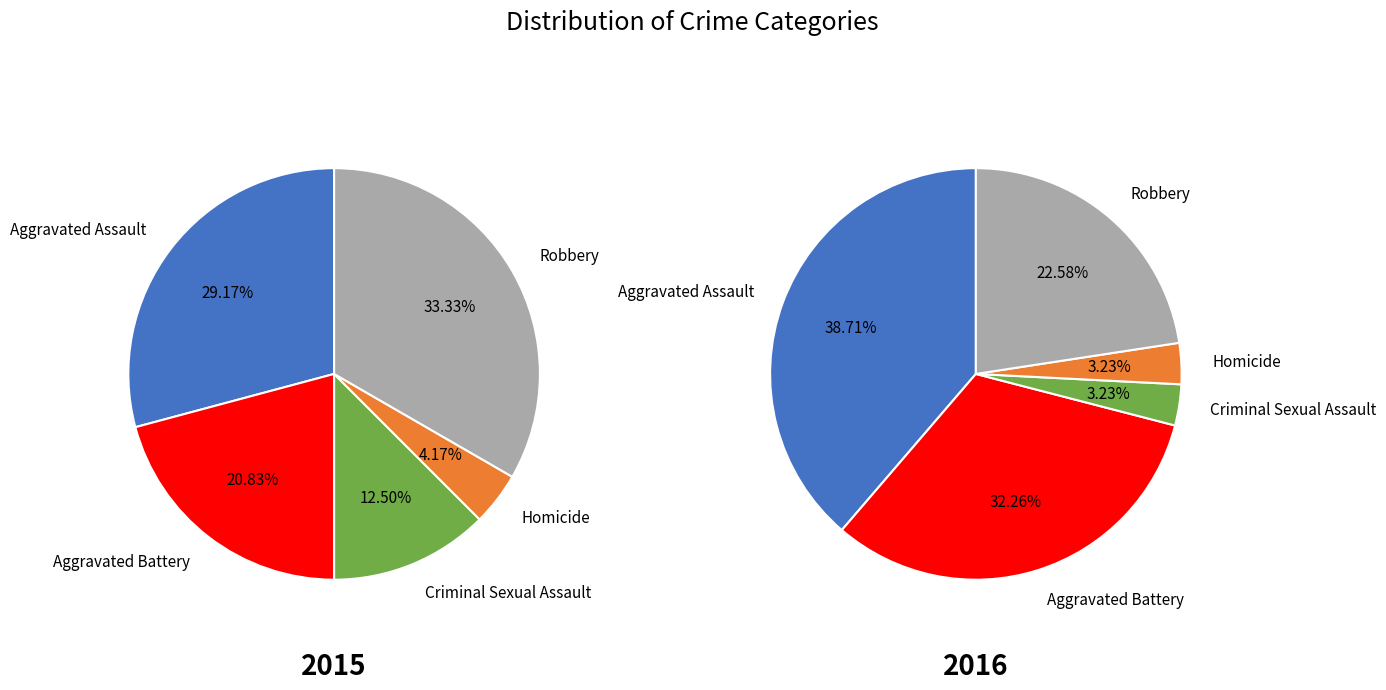

How many slices are in this pie chart?

5